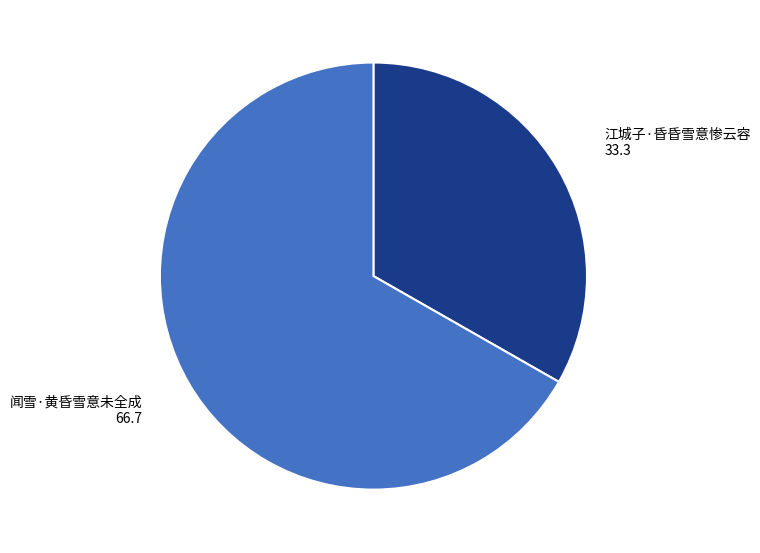

Rank the categories by value from highest to lowest.

闻雪·黄昏雪意未全成, 江城子·昏昏雪意惨云容